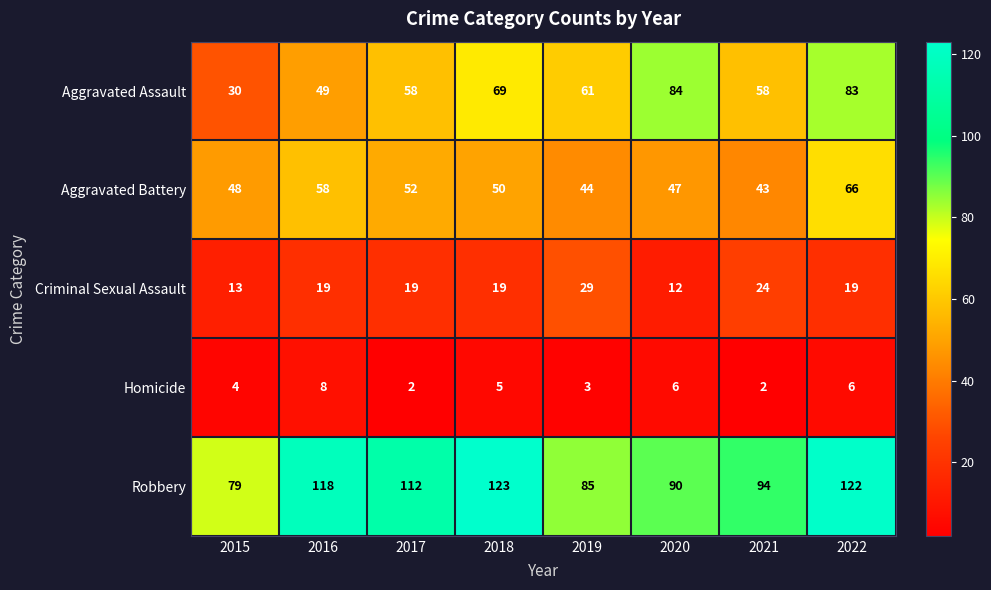

True or false: Aggravated Battery has a value of 86 at 2015.

False